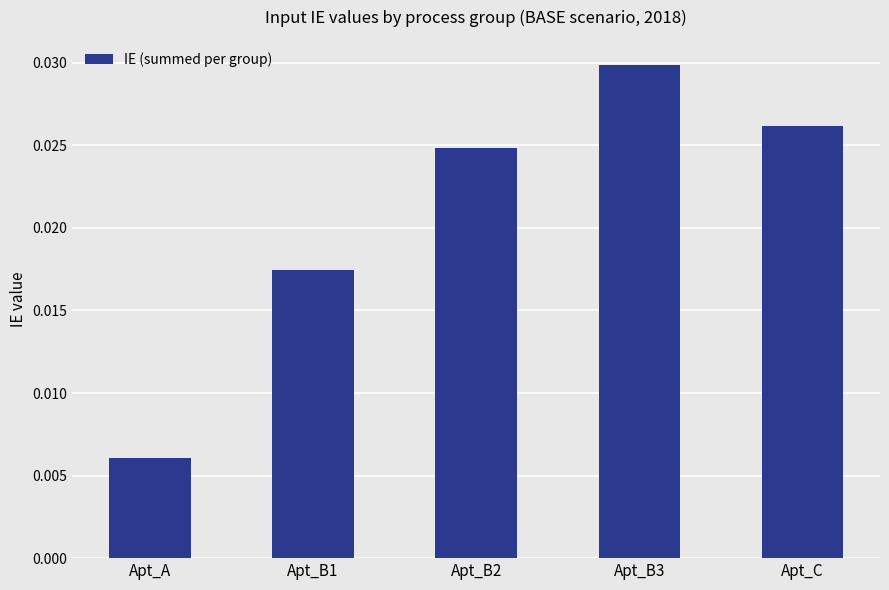

How many values are between 0 and 1?

5